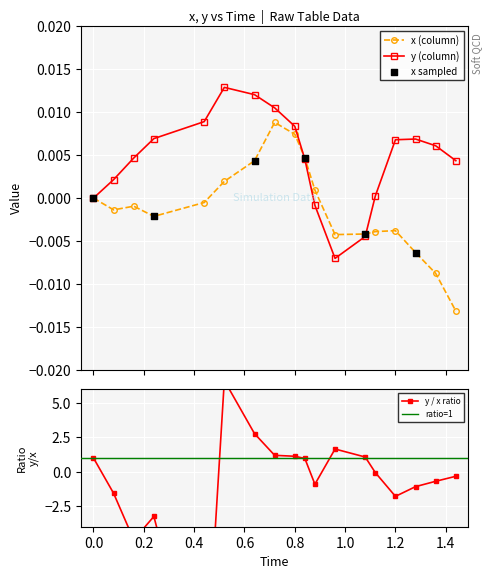

At how many categories does at least one series exceed 0?

15